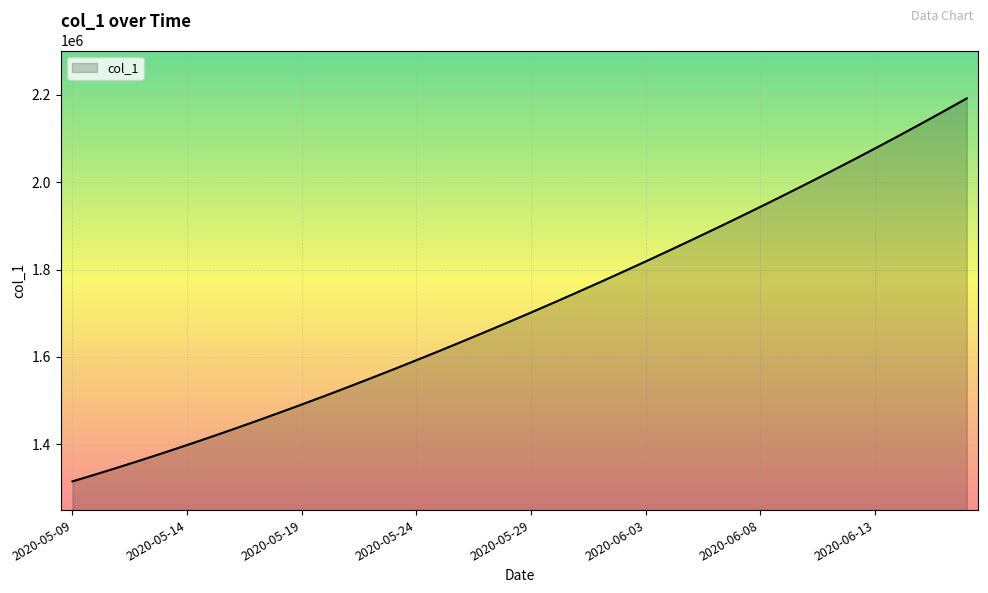

What is the maximum value shown in the chart?

2192201.8